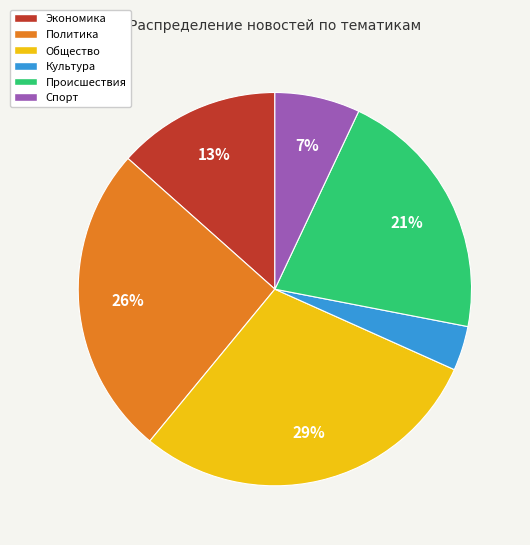

To the nearest percent, what is the average slice percentage?

17%